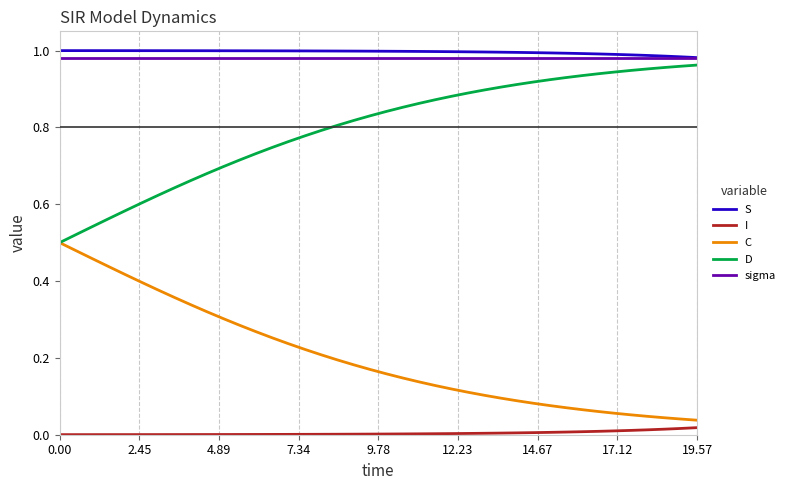

True or false: S and I intersect in this chart.

False